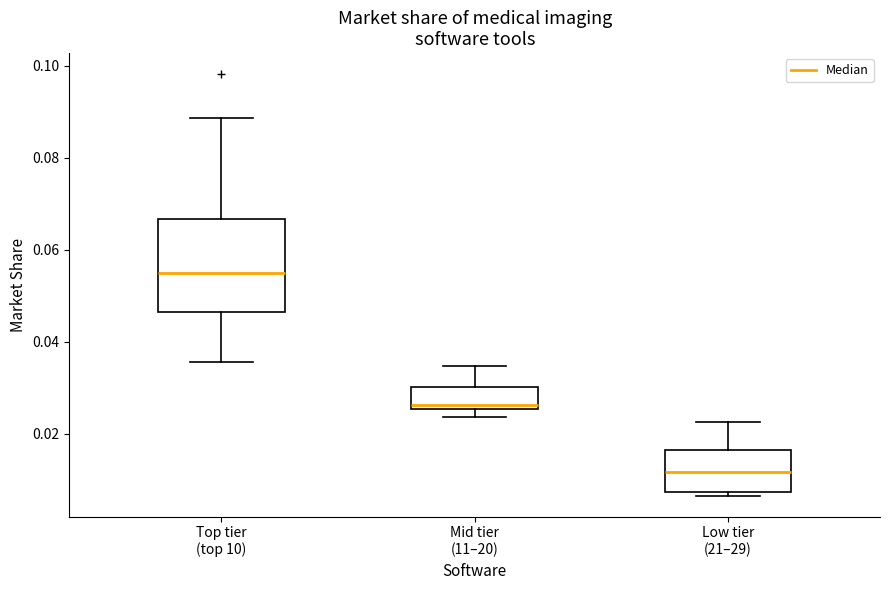

Where does the median line of the box for Low tier (21–29) sit on the y-axis? The values are not printed on the chart, so give them approximately, as read against the axis.

0.012